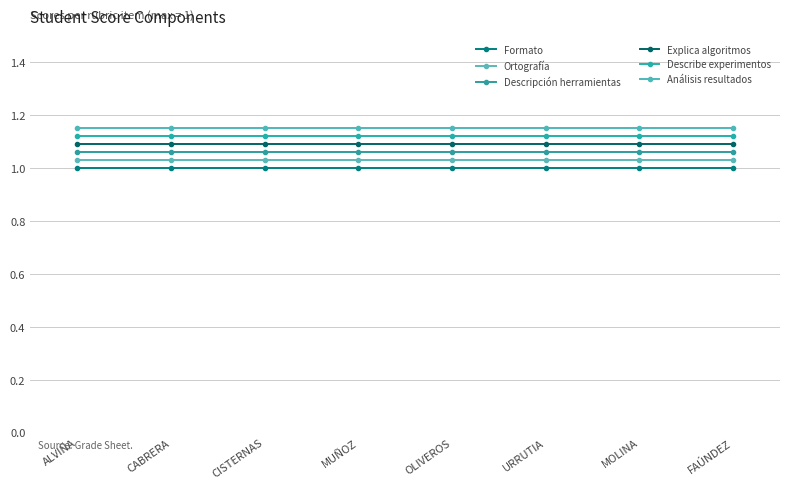

Rank the series by their average value, from lowest to highest.

Formato, Ortografía, Descripción herramientas, Explica algoritmos, Describe experimentos, Análisis resultados